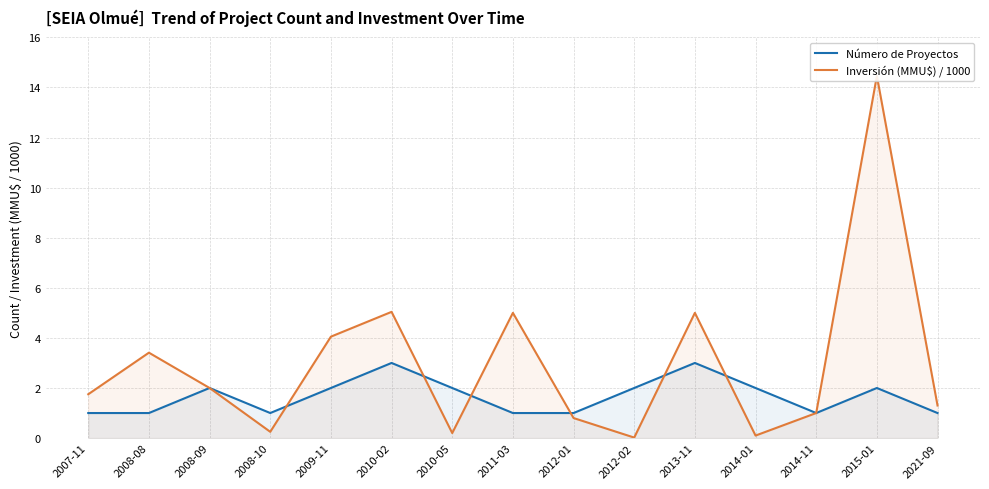

How many data points in Inversión (MMU$) / 1000 are above 1?

9